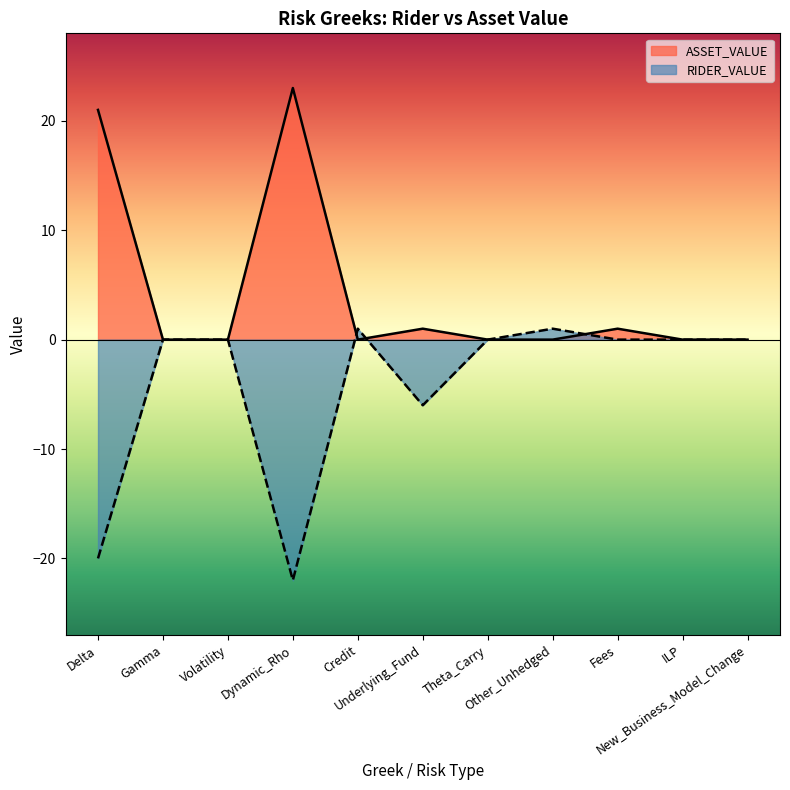

What is the difference between the second highest and minimum values in the RIDER_VALUE series?

23